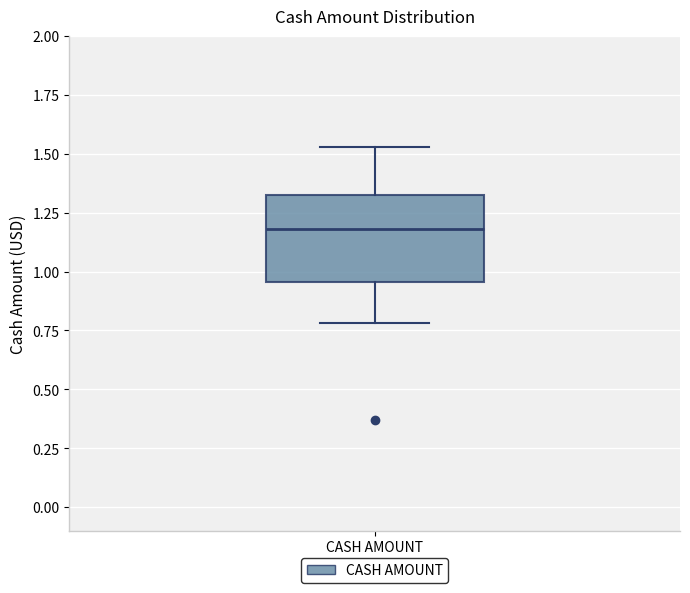

Read this box plot against the y-axis: the position of the median line, the range covered by the box, and the ends of both whiskers. The values are not printed on the chart, so give them approximately, as read against the axis.

median 1.20, box 0.95 to 1.35, whiskers 0.80 to 1.55